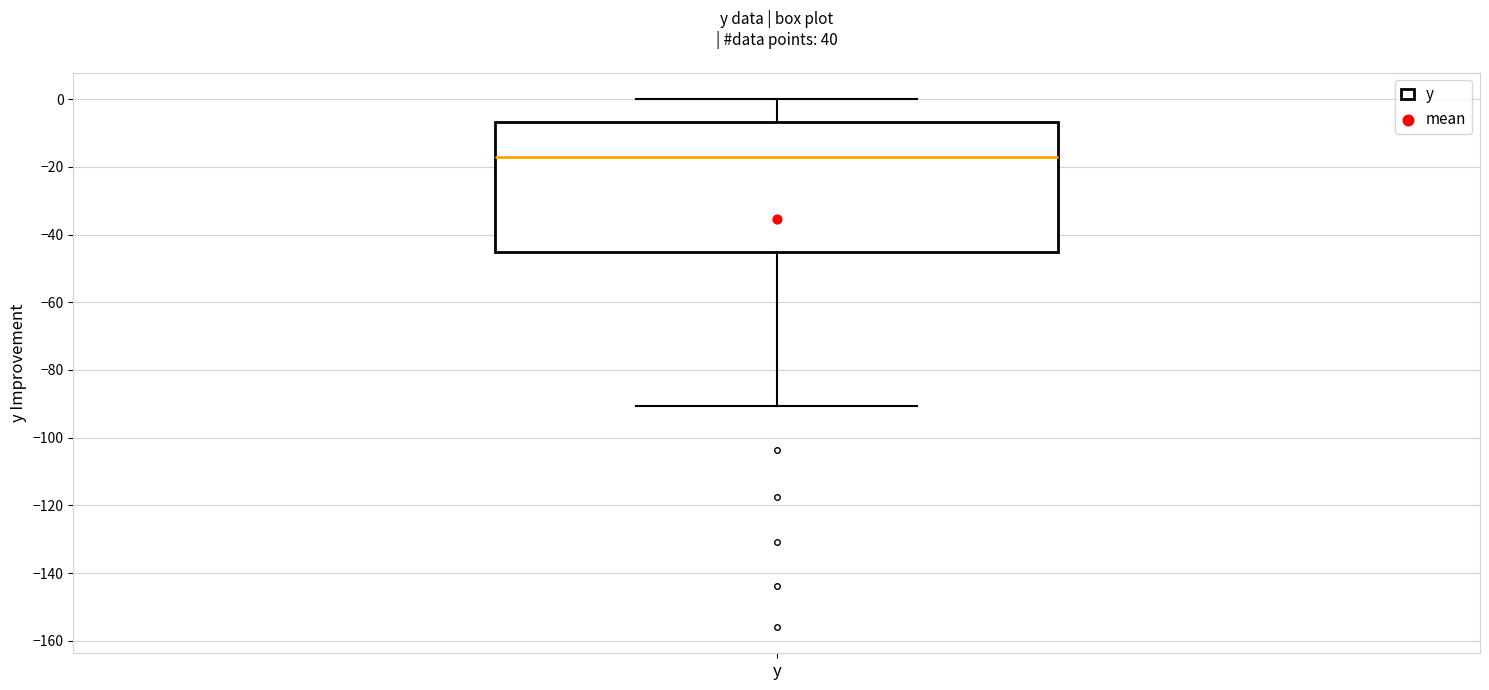

Where is the upper edge of the box for y on the y-axis? The values are not printed on the chart, so give them approximately, as read against the axis.

-6